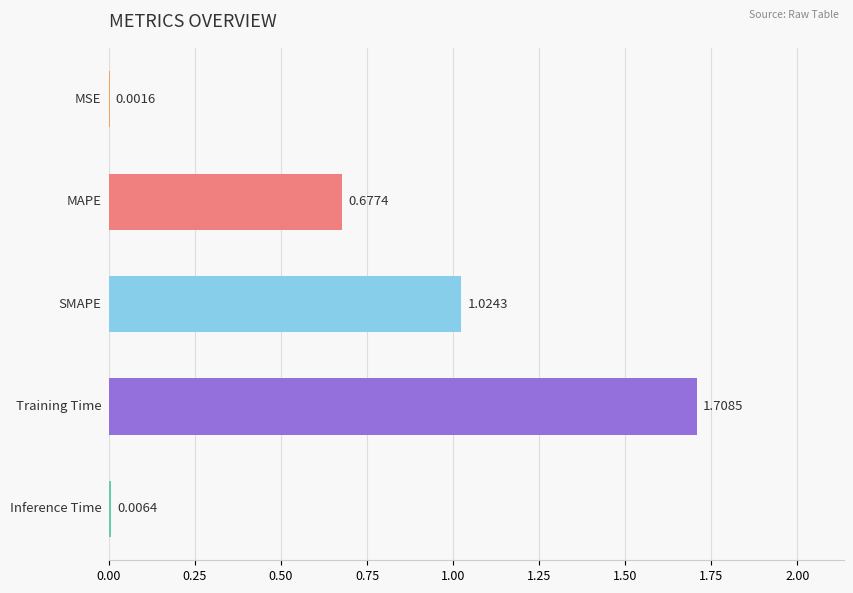

What is the sum of all values?

3.4